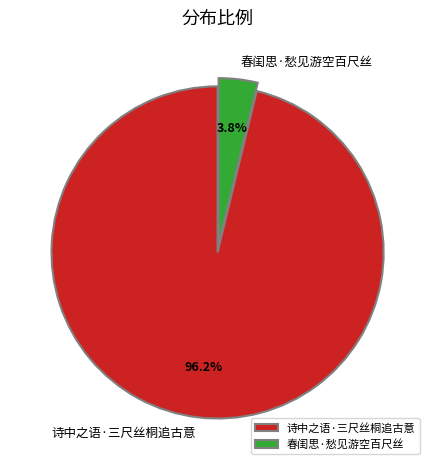

What percentage is NOT represented by 诗中之语·三尺丝桐追古意?

3.8%